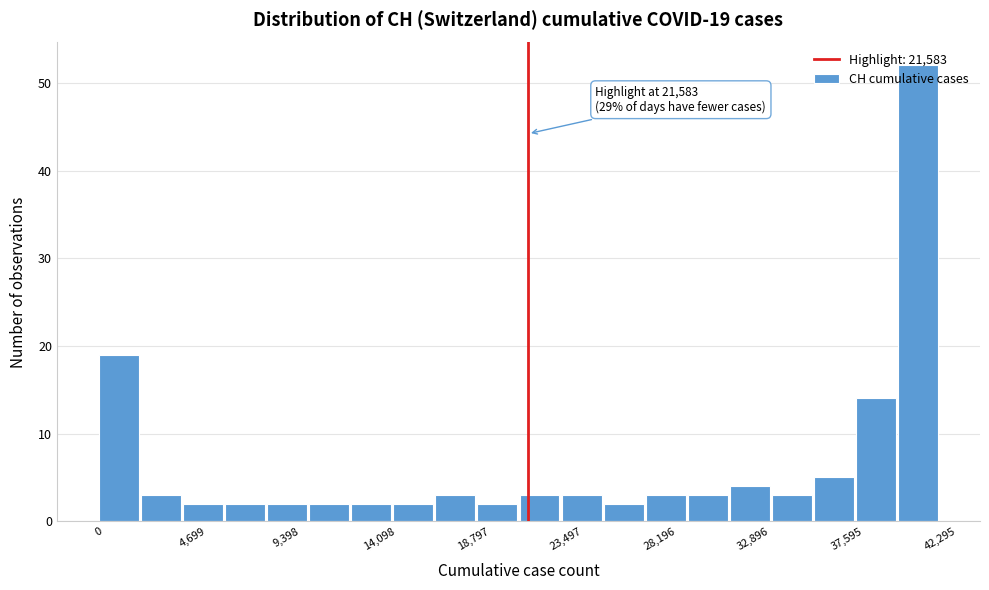

Over which range of the x-axis is the bar tallest?

40000 to 42500